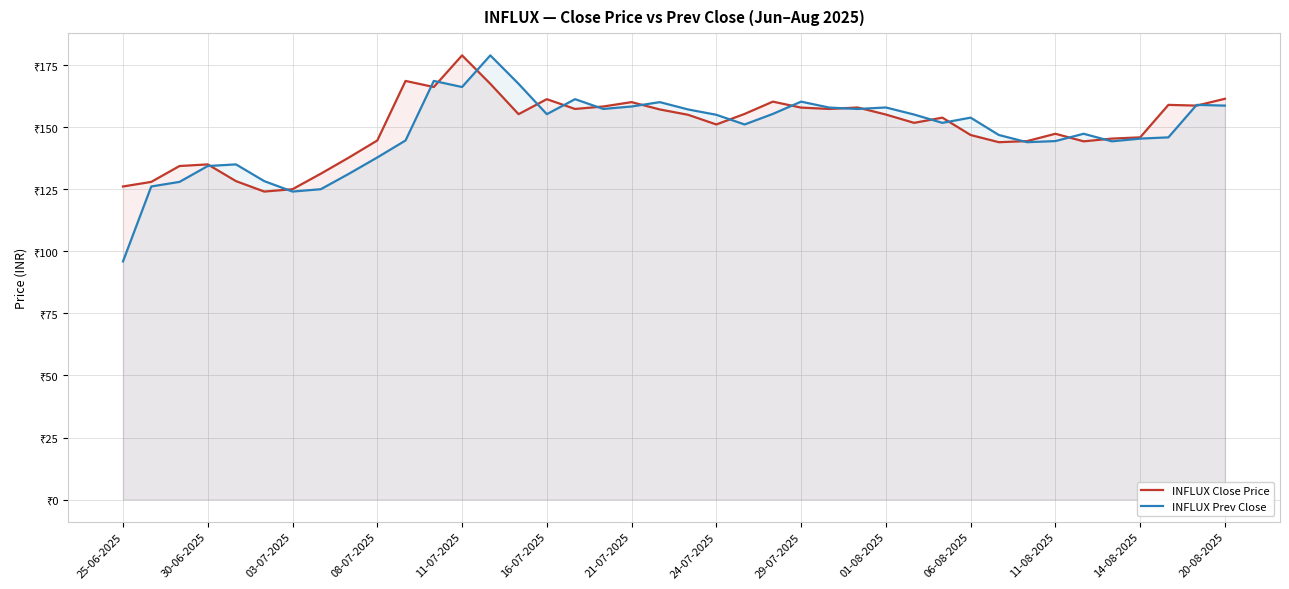

Reading left to right, transcribe all the data shown in this chart.

INFLUX Close Price: 126.2	128.1	134.4	135.1	128.3	124.2	125.1	131.3	137.9	144.8	168.8	166.3	179.1	167.6	155.3	161.4	157.4	158.4	160.2	157.2	155.1	151.2	155.4	160.4	158.0	157.4	158.1	155.2	151.8	153.9	146.9	144.1	144.5	147.4	144.4	145.5	146.0	159.1	158.8	161.6
INFLUX Prev Close: 96.0	126.2	128.1	134.4	135.1	128.3	124.2	125.1	131.3	137.9	144.8	168.8	166.3	179.1	167.6	155.3	161.4	157.4	158.4	160.2	157.2	155.1	151.2	155.4	160.4	158.0	157.4	158.1	155.2	151.8	153.9	146.9	144.1	144.5	147.4	144.4	145.5	146.0	159.1	158.8